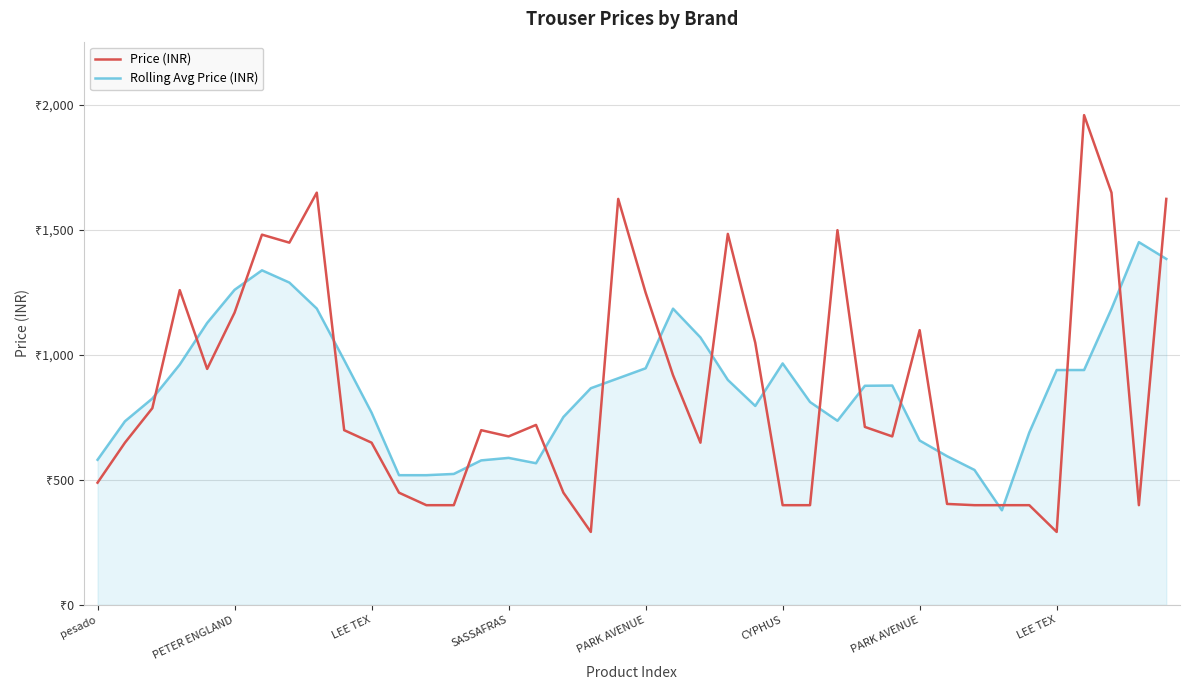

Is this an area chart (filled region under the line)?

Yes